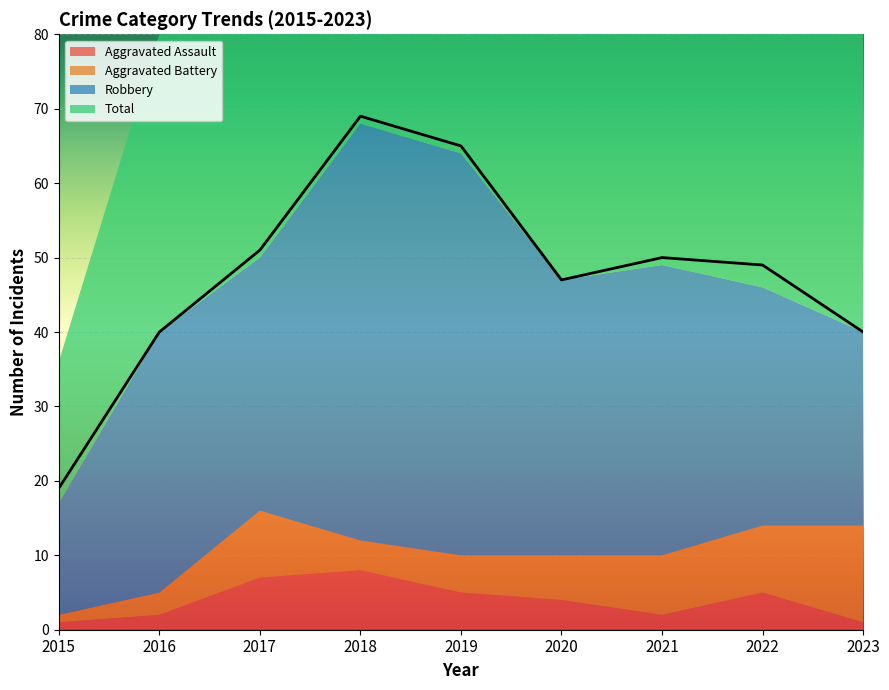

Which has a higher value, 2021 or 2018?

2018